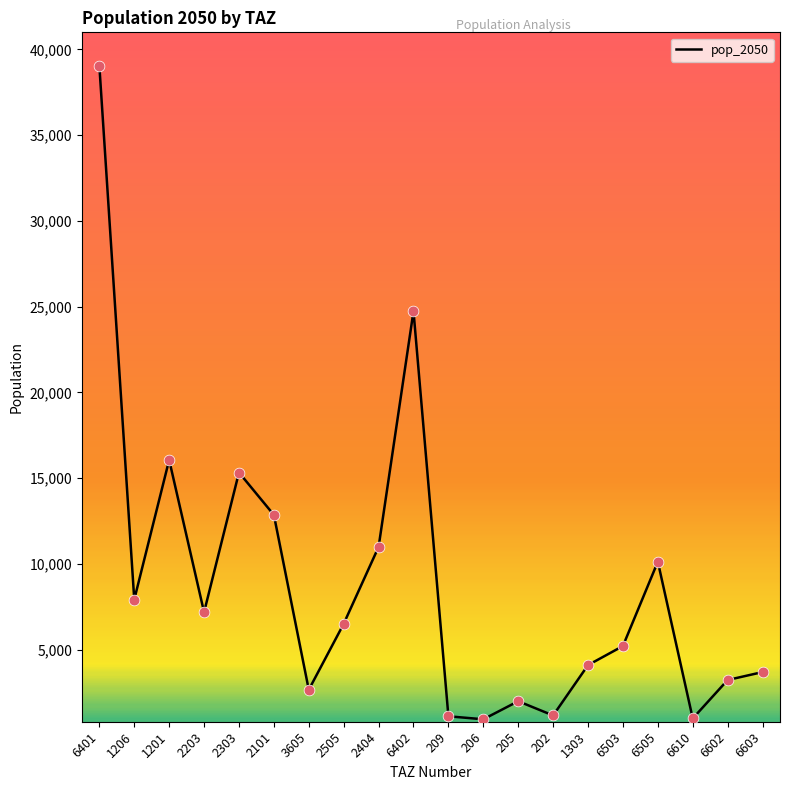

Which has a higher value, 202 or 205?

205